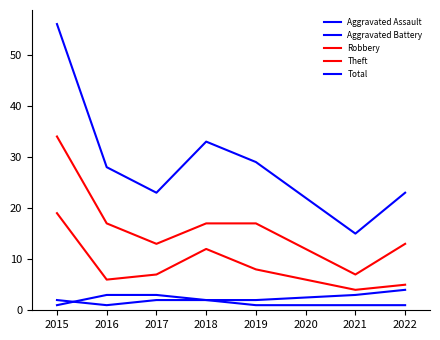

Which series has the widest spread of values?

Total